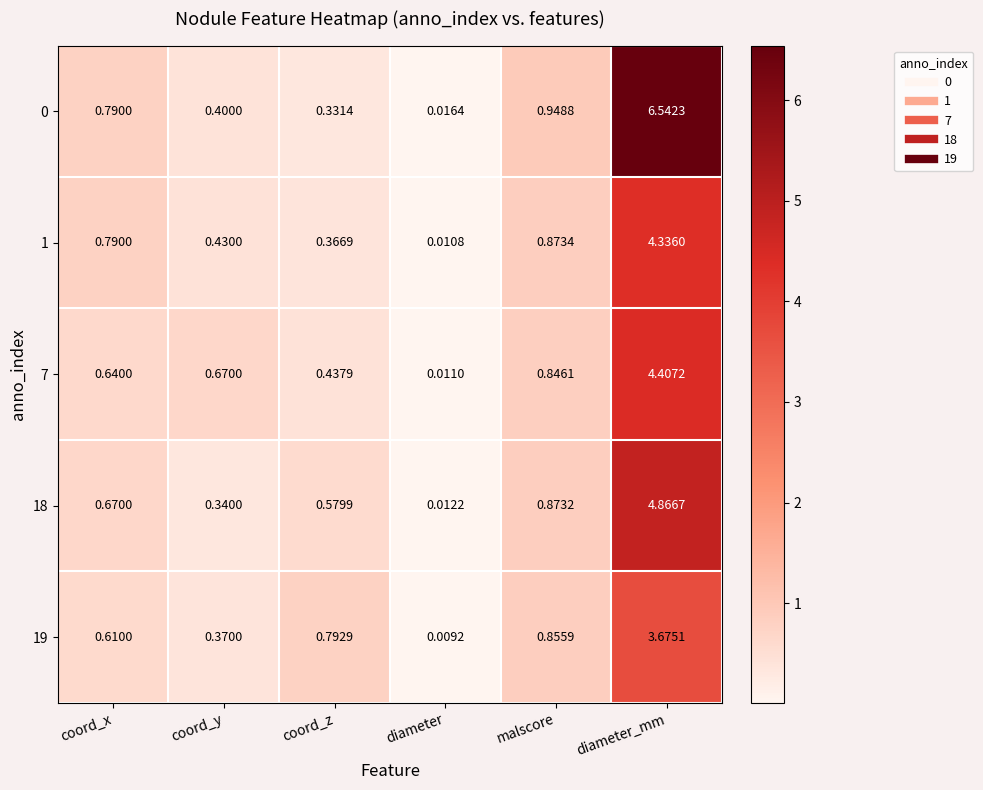

Which label corresponds to the largest value in the chart?

diameter_mm